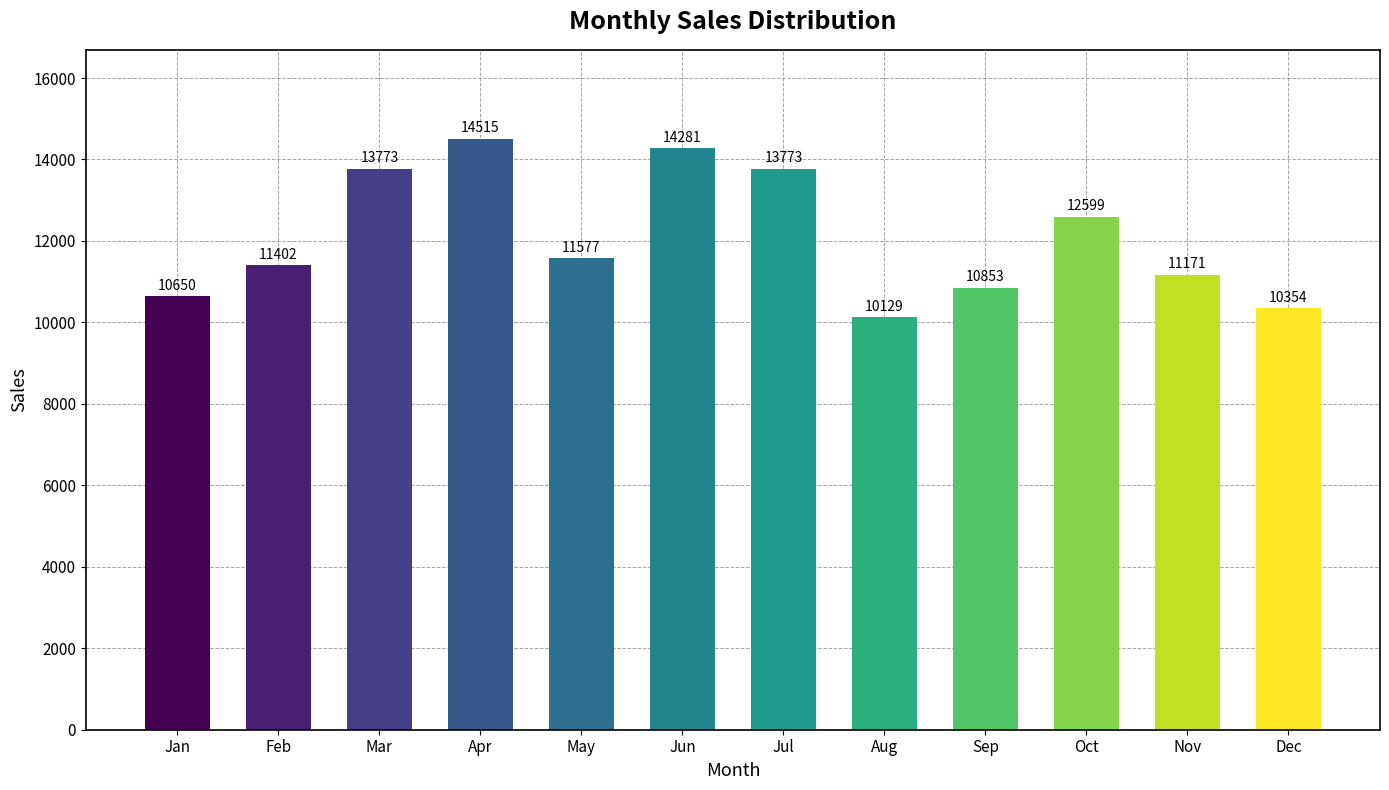

What is the average value?

12090